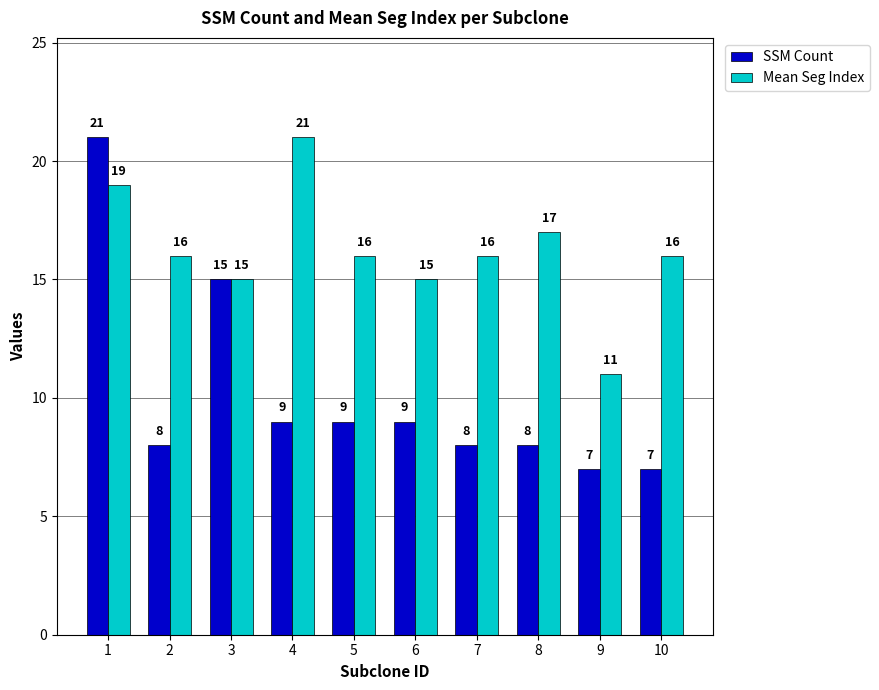

Reading right to left, extract all data points from this chart.

SSM Count: 7	7	8	8	9	9	9	15	8	21
Mean Seg Index: 16	11	17	16	15	16	21	15	16	19